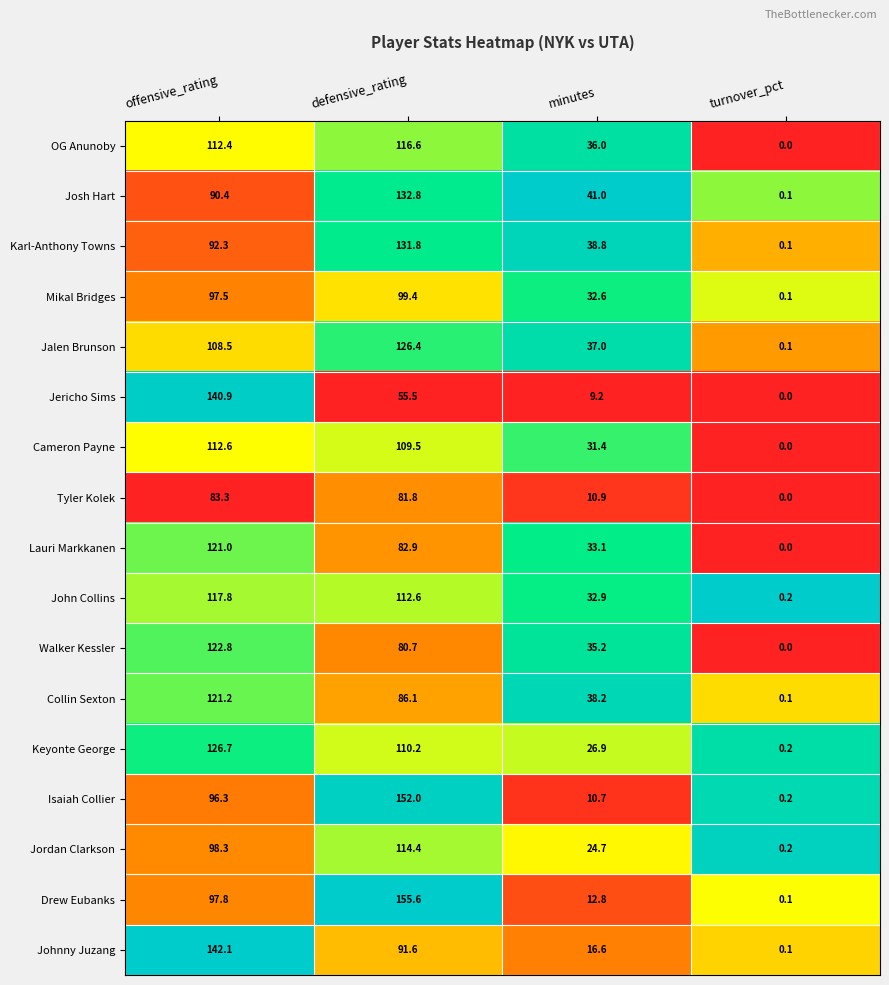

Is it true that Josh Hart equals 68.9 at minutes?

False